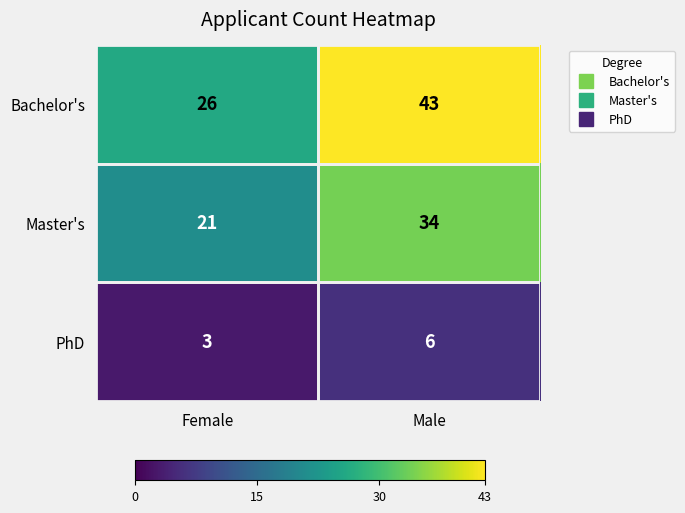

What is the difference between the highest and lowest values at Male?

37